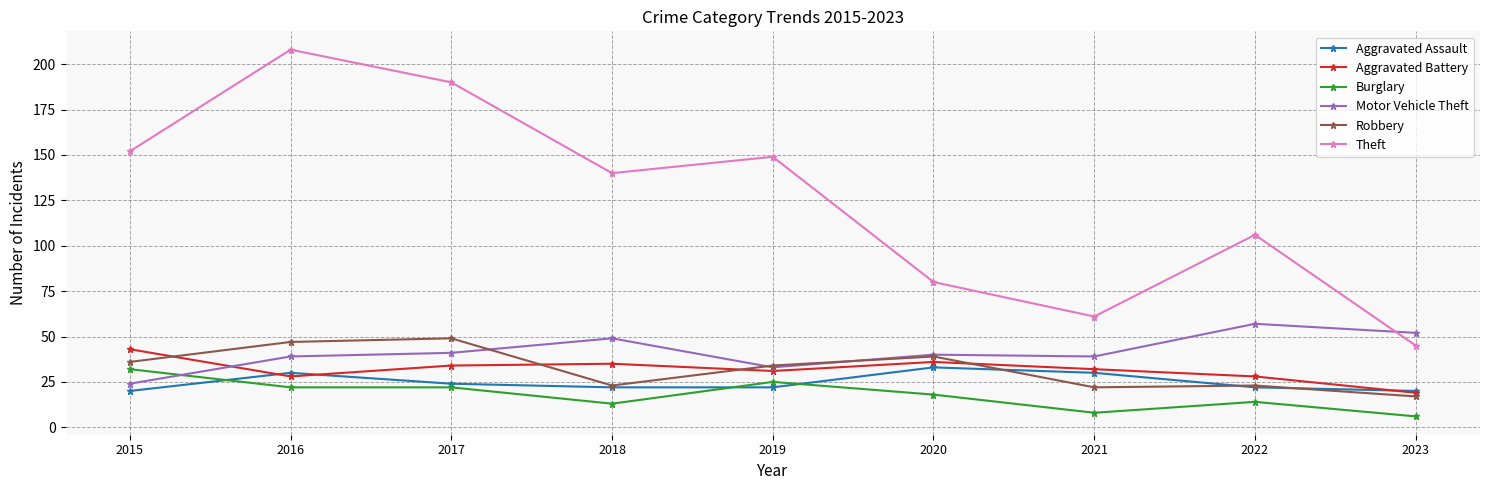

True or false: Aggravated Assault has more than 1 interior local peaks.

True